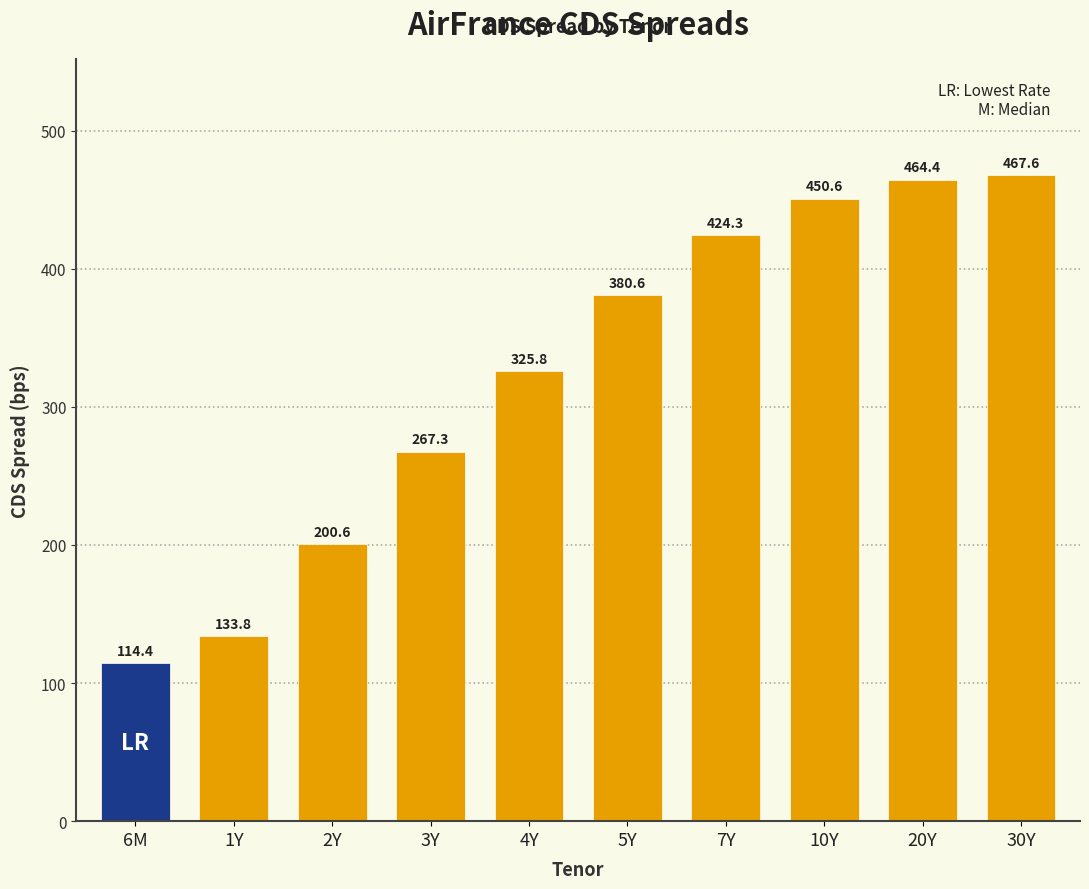

What is the label of the 3rd bar from the right?

10Y